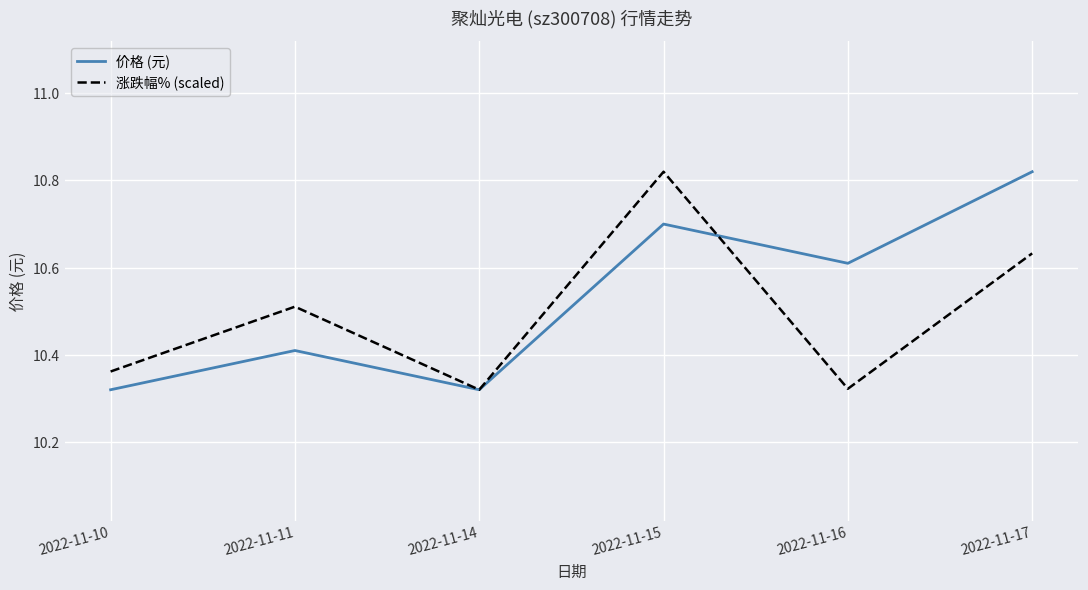

After their last crossing, which series has the higher values: 价格 (元) or 涨跌幅% (scaled)?

价格 (元)